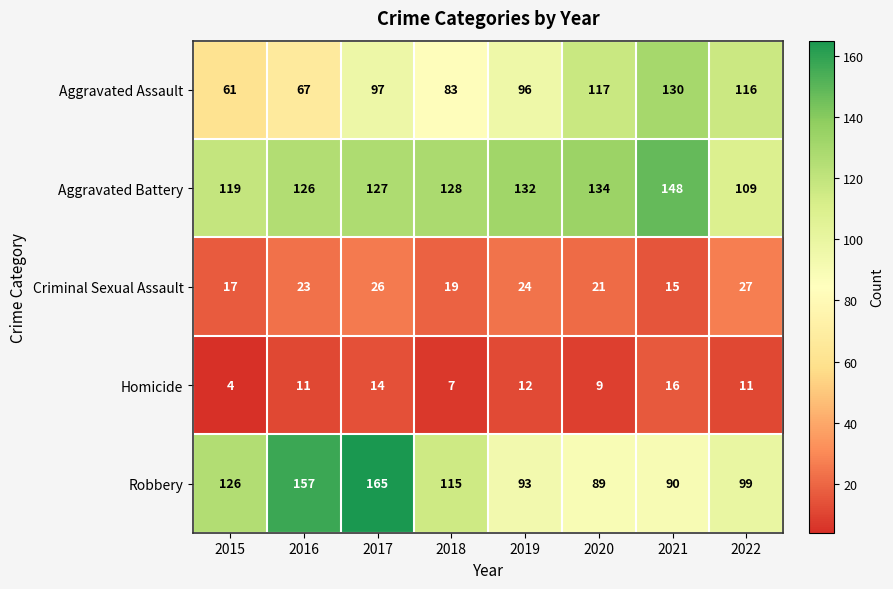

What is the sum of all Aggravated Battery values?

1023